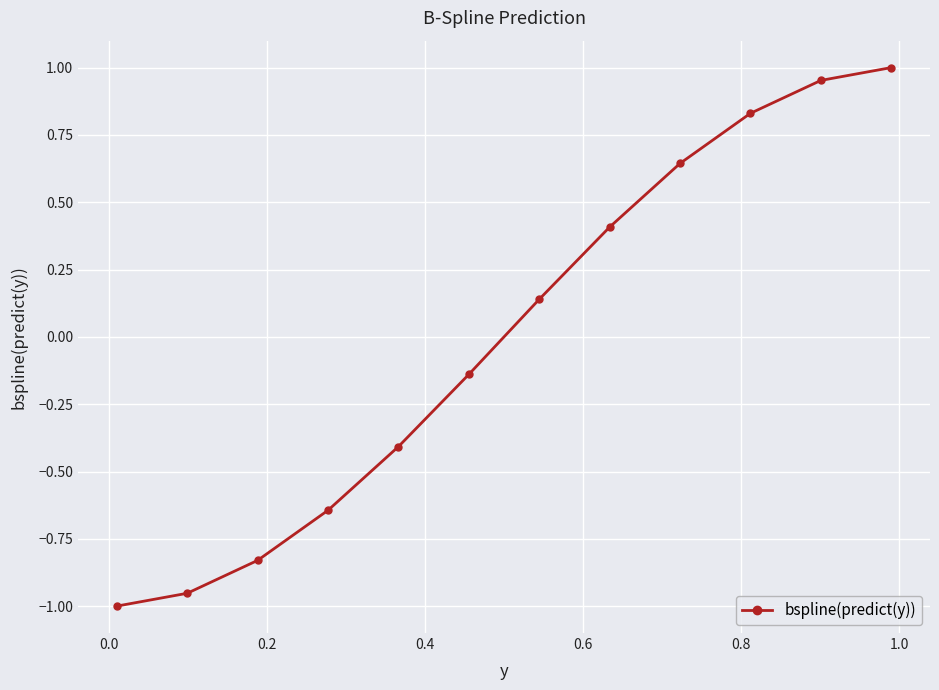

How many data points are less than 0?

6